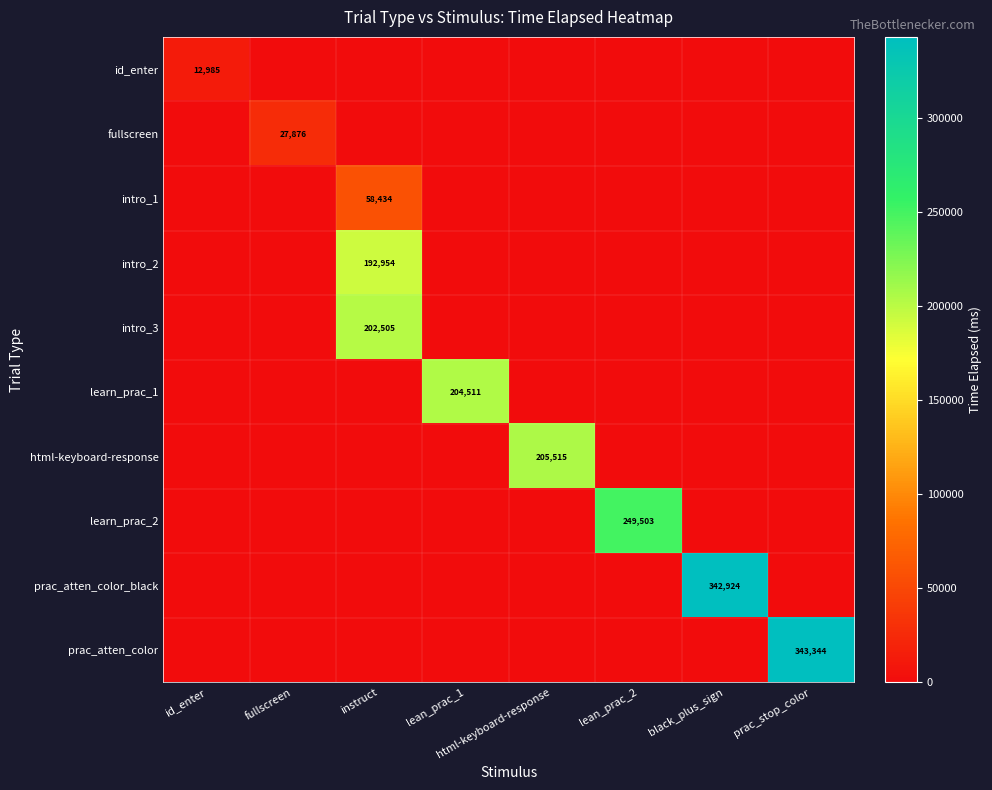

True or false: fullscreen has a value of -17651 at prac_stop_color.

False